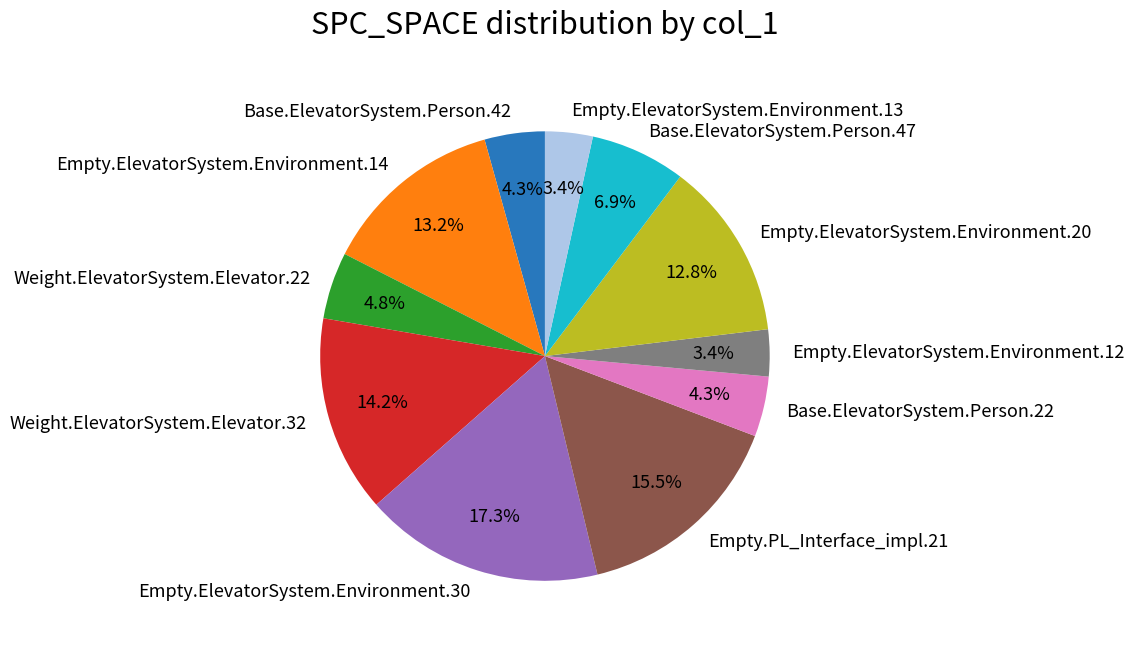

To the nearest percent, what percentage of the pie is Weight.ElevatorSystem.Elevator.32?

14%